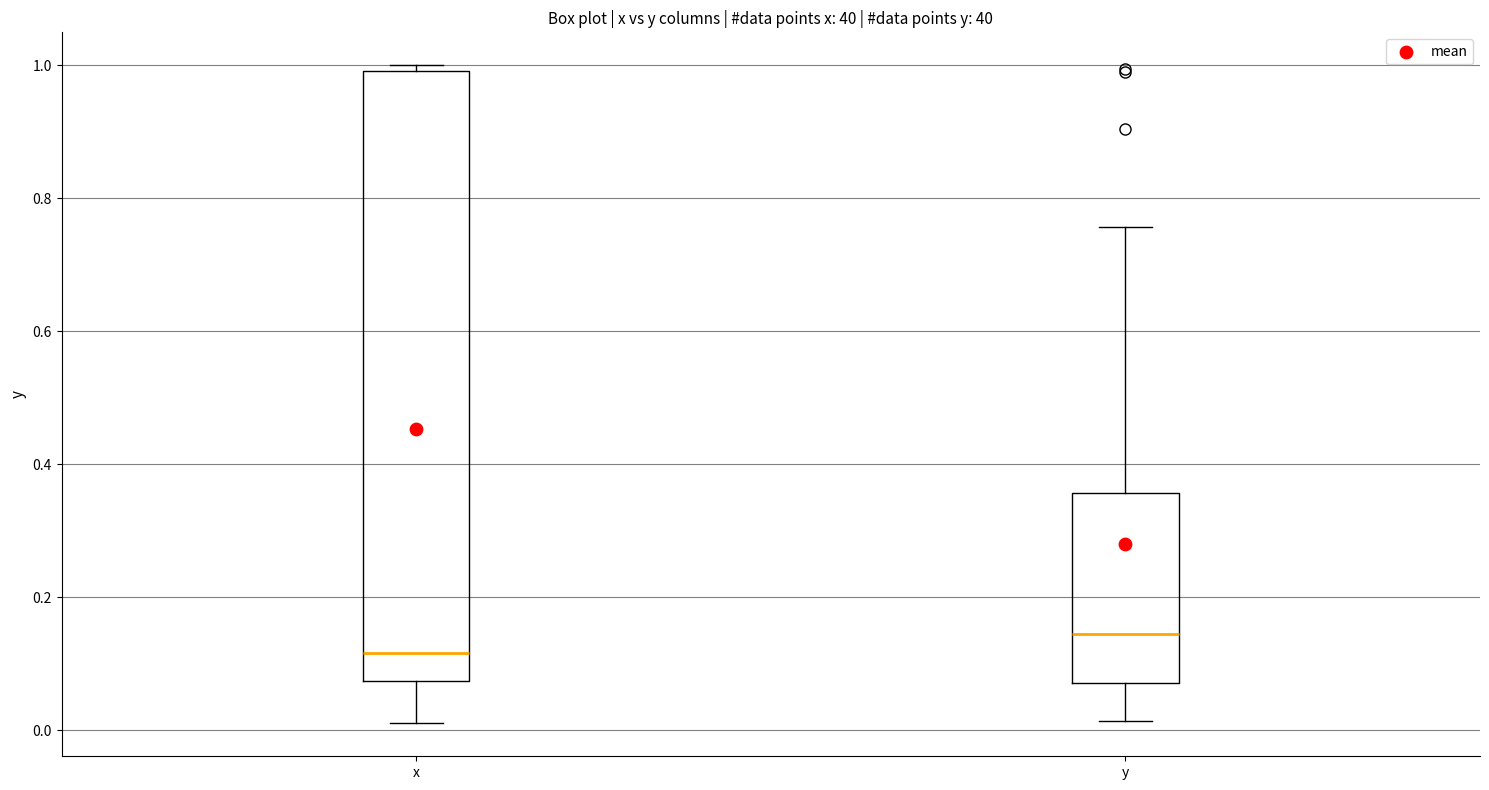

Which box is the tallest, from its lower edge to its upper edge?

x